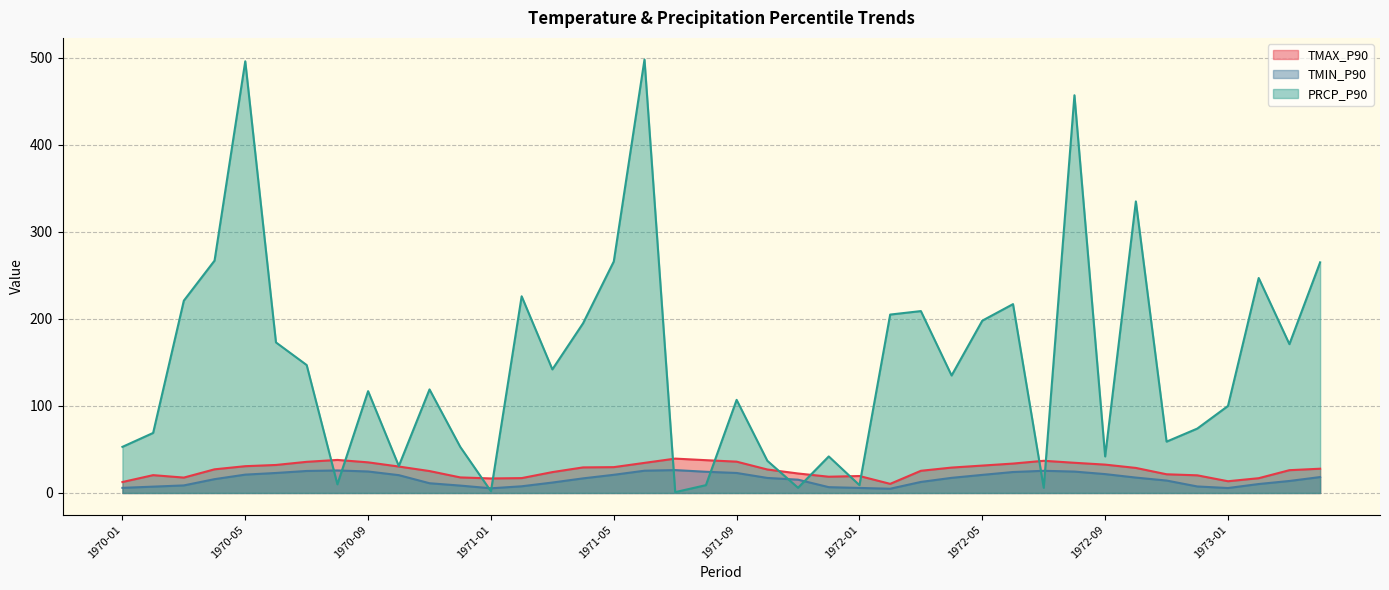

Where do PRCP_P90 and TMIN_P90 first cross each other?

1970-07 and 1970-08